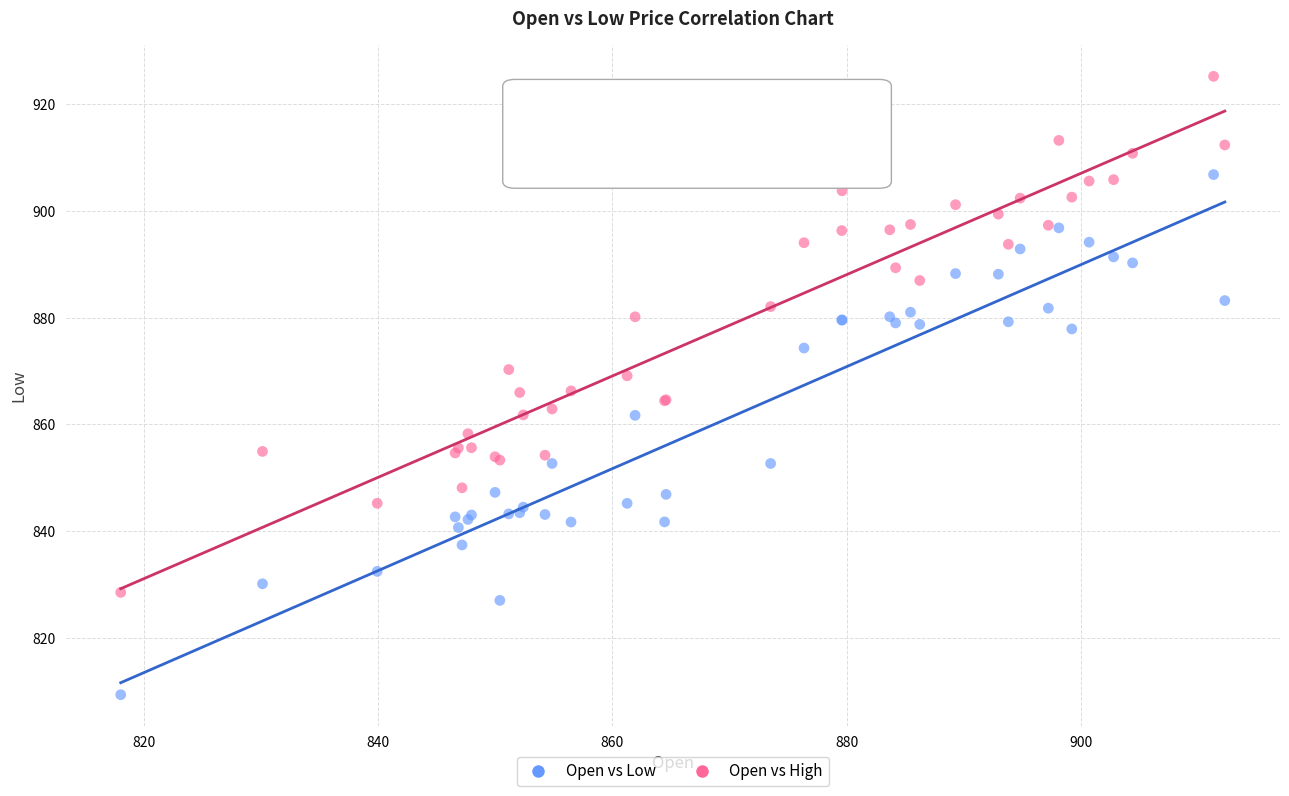

Which series reaches the minimum Y coordinate?

Open vs Low